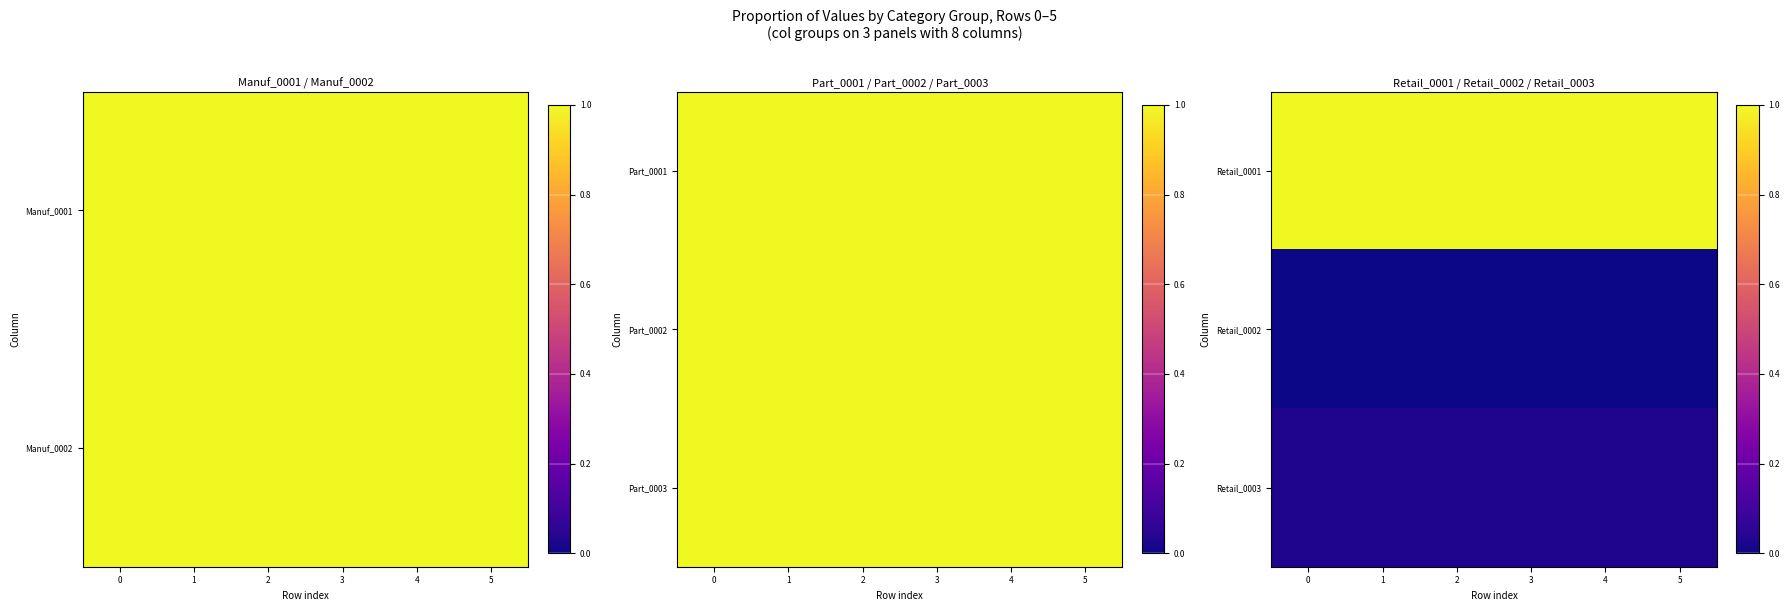

Rank the series at 1 from lowest to highest value.

Retail_0002, Retail_0003, Retail_0001